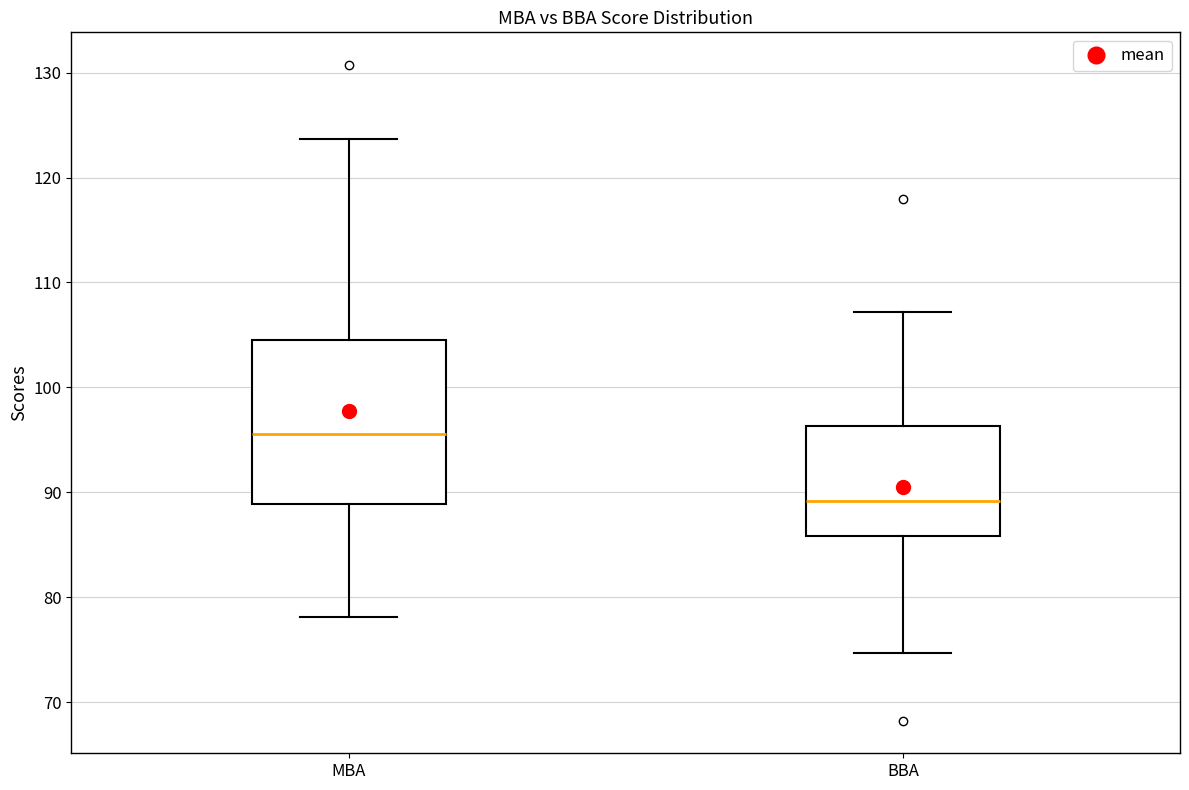

Reading left to right, transcribe this box plot: for each box, give where its median line is, the range the box spans, and where its two whiskers end, as read against the y-axis. The values are not printed on the chart, so give them approximately, as read against the axis.

MBA: median 96, box 89 to 105, whiskers 78 to 124
BBA: median 89, box 86 to 96, whiskers 75 to 107